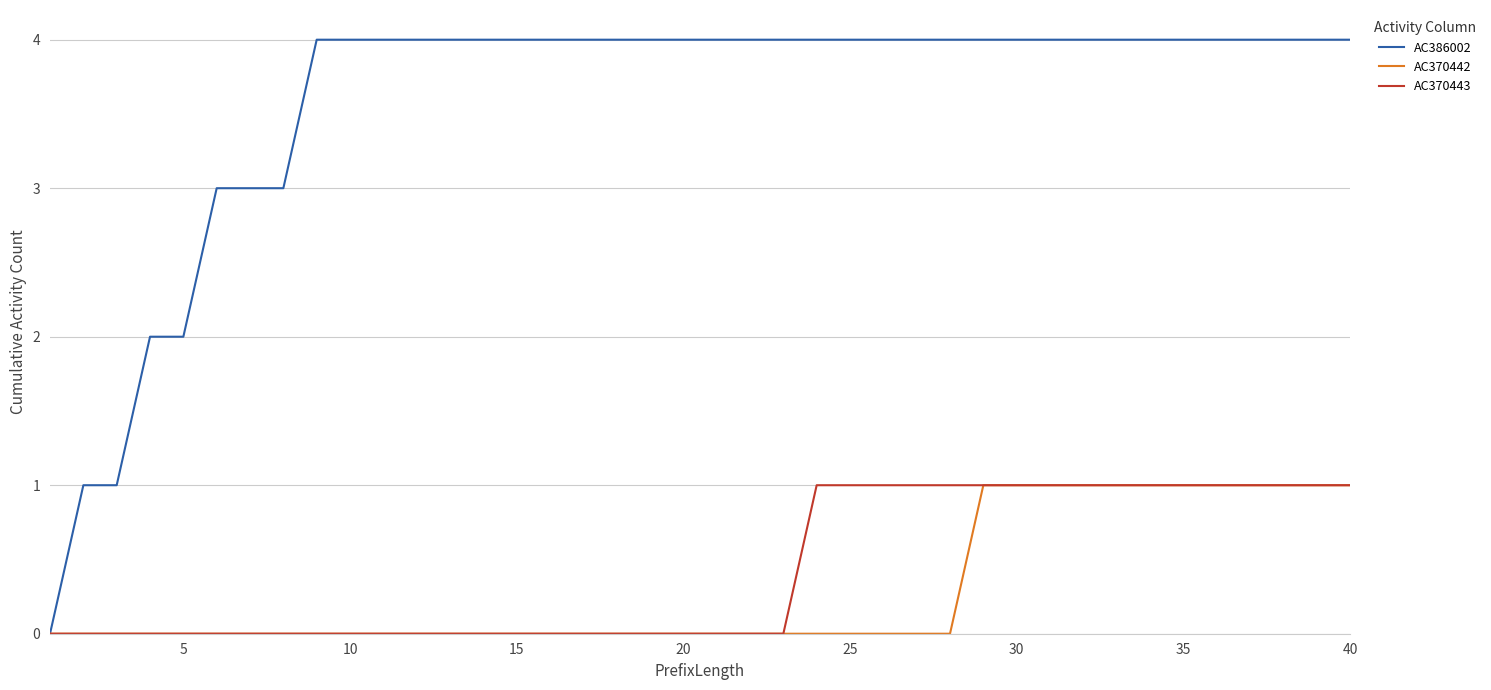

What is the maximum value for AC386002?

4